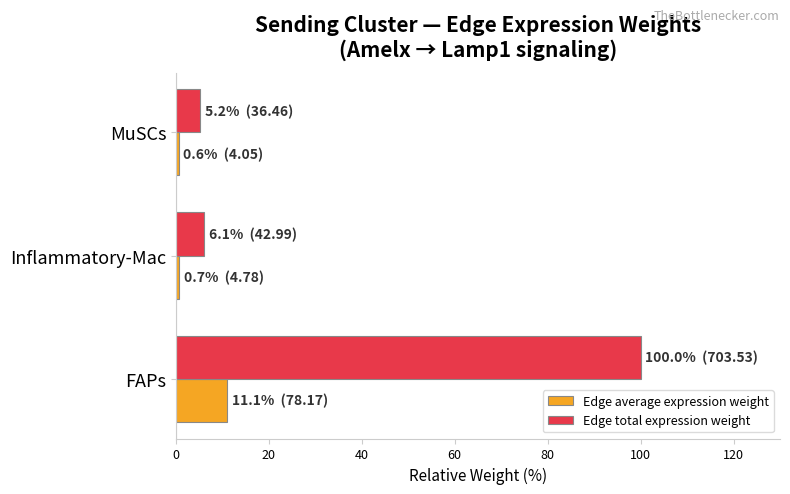

What is the average value of the Edge average expression weight series?

4.1